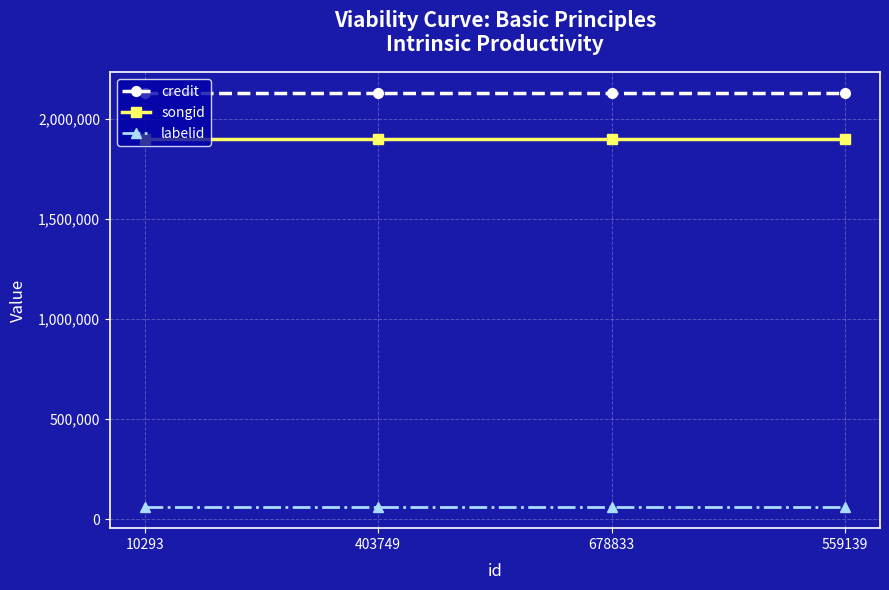

True or false: songid has more than 2 points higher than both neighbors.

False